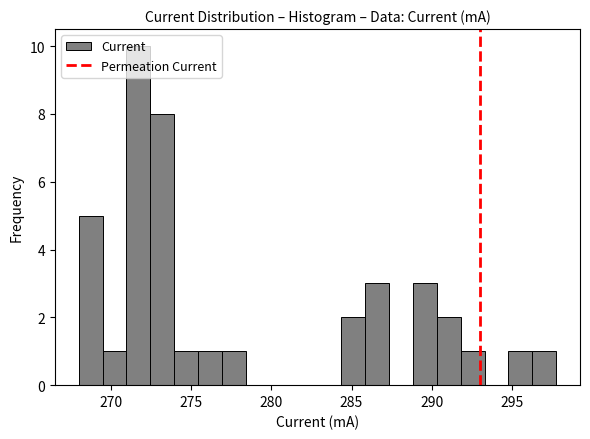

Around what value on the x-axis is the tallest bar? Give the approximate position of its centre, as read against the axis.

271.5